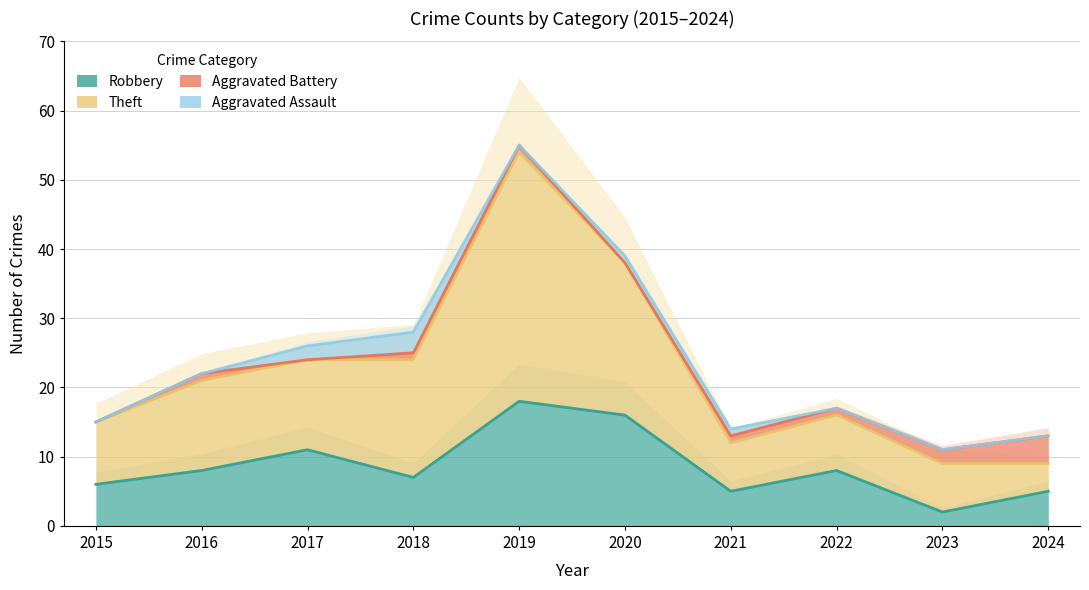

What is the spread (max minus min) of values at 2017?

13